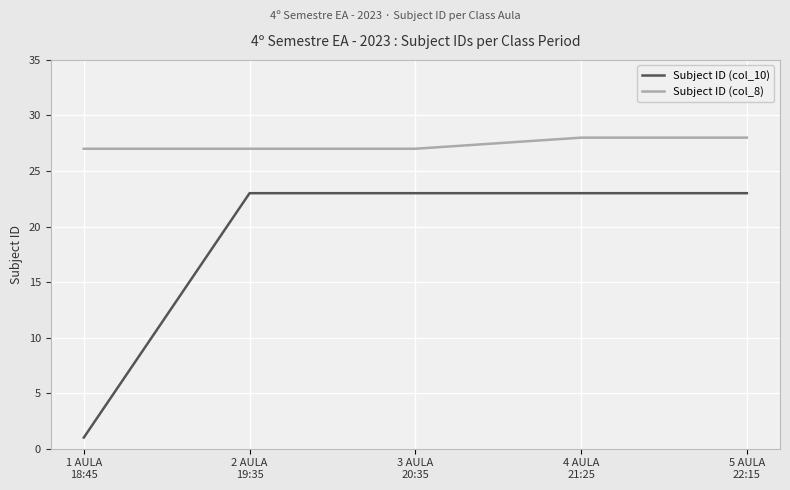

What is the sum of the Subject ID (col_8) values at 4 AULA
21:25 and 1 AULA
18:45?

55